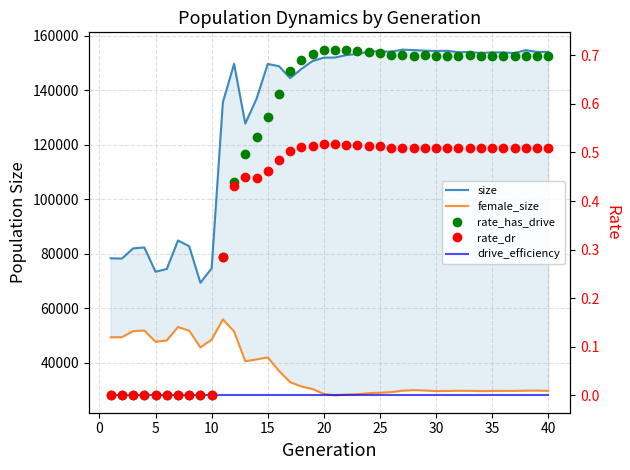

The value of drive_efficiency at 30 is 0.0. True or false?

True